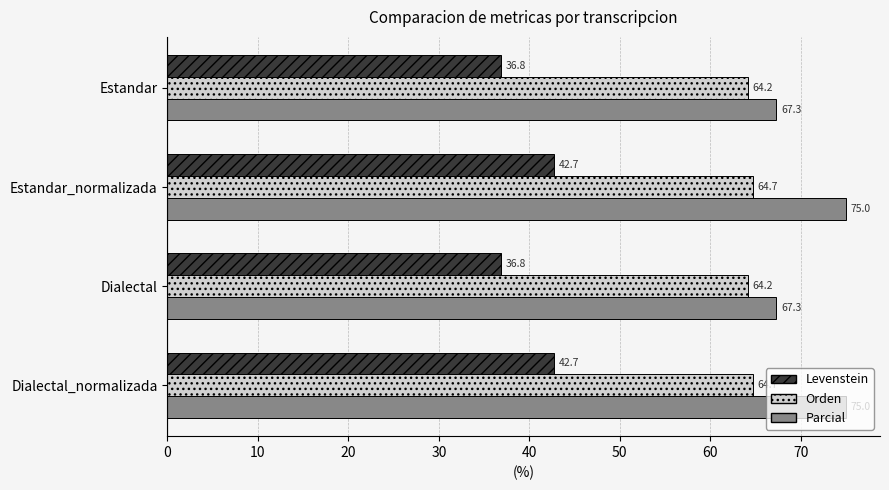

At Estandar_normalizada, list the series in order from smallest to largest.

Levenstein, Orden, Parcial